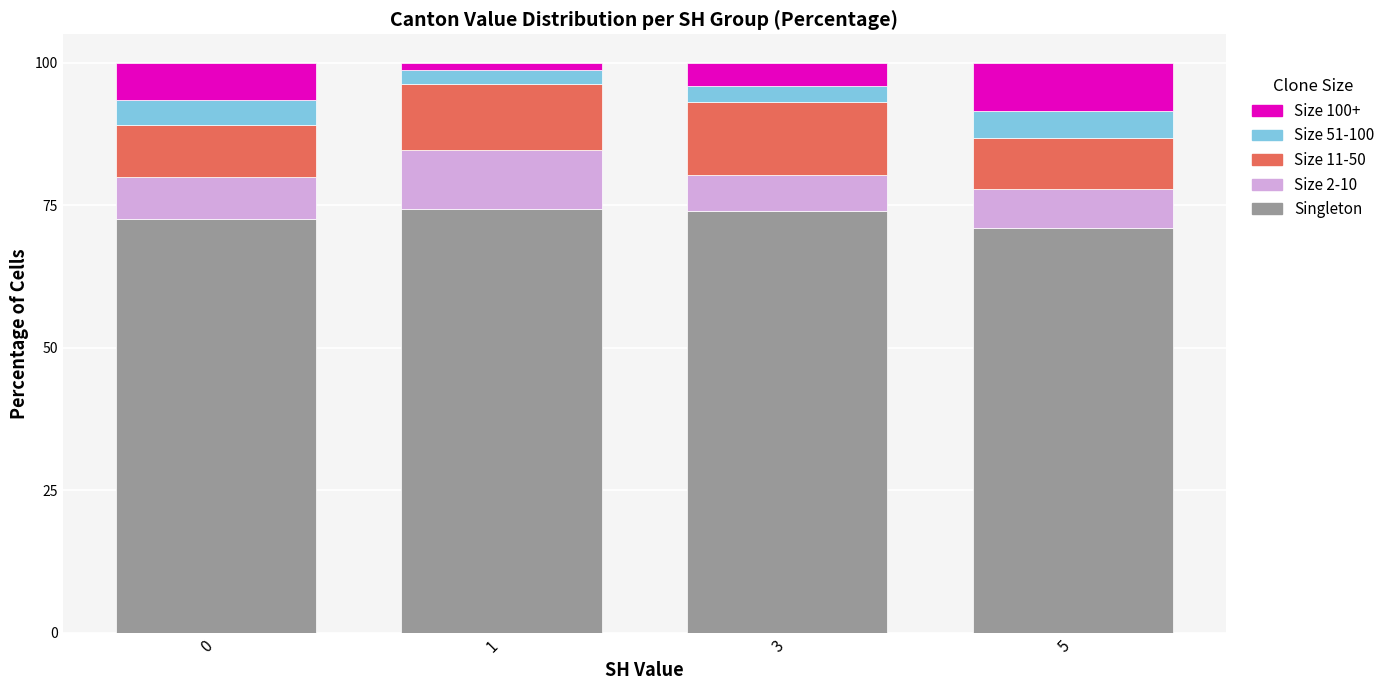

True or false: Singleton has a value of 71.0 at 5.

True